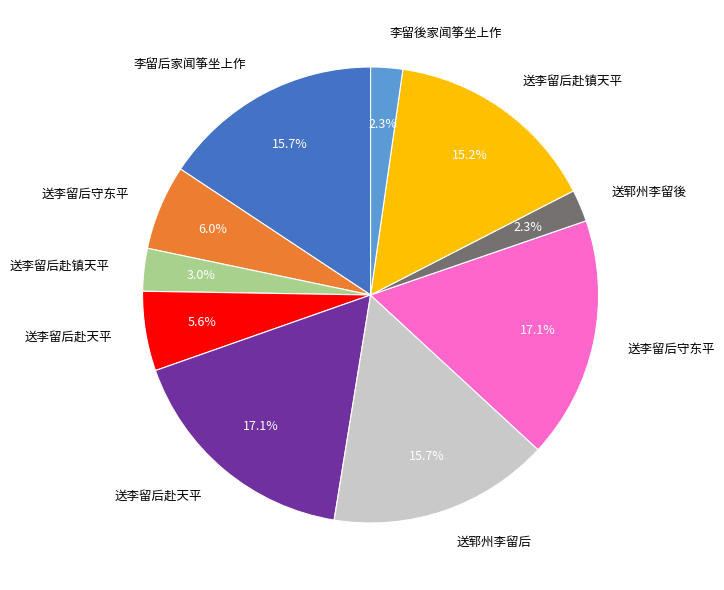

Is there any slice that represents more than half of the pie?

No